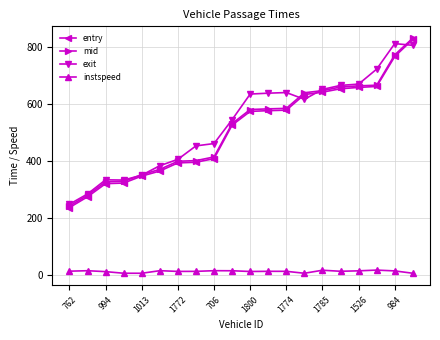

At how many categories does at least one series exceed 505?

11